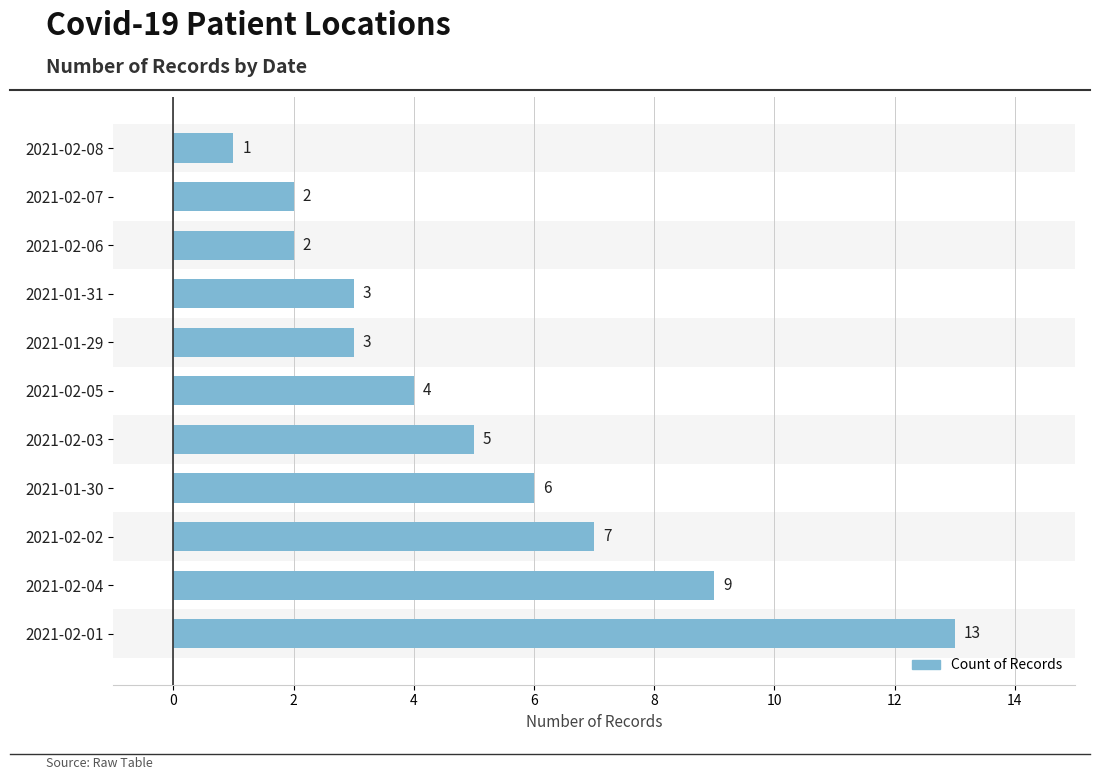

At which label is the value closest to 7?

2021-02-02